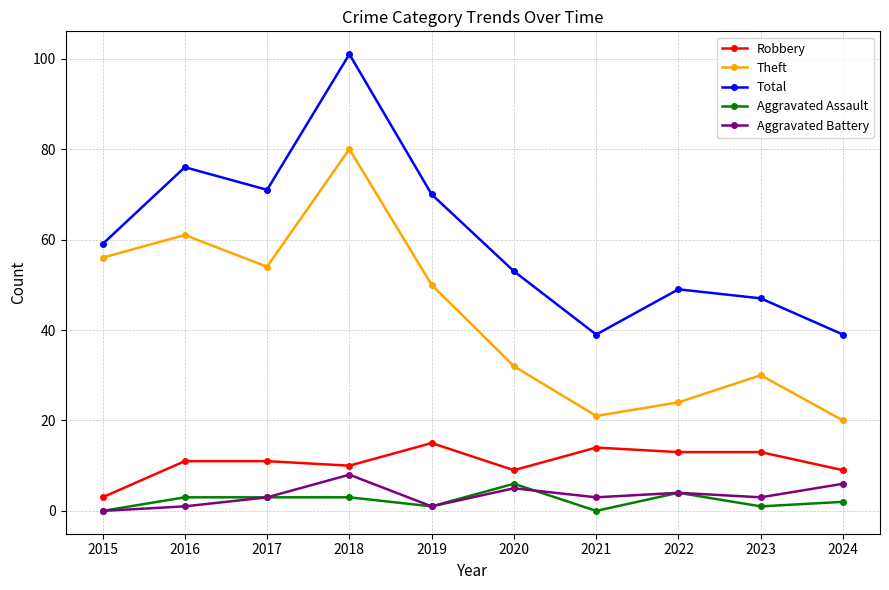

What is the difference between the maximum and minimum values in the Total series?

62